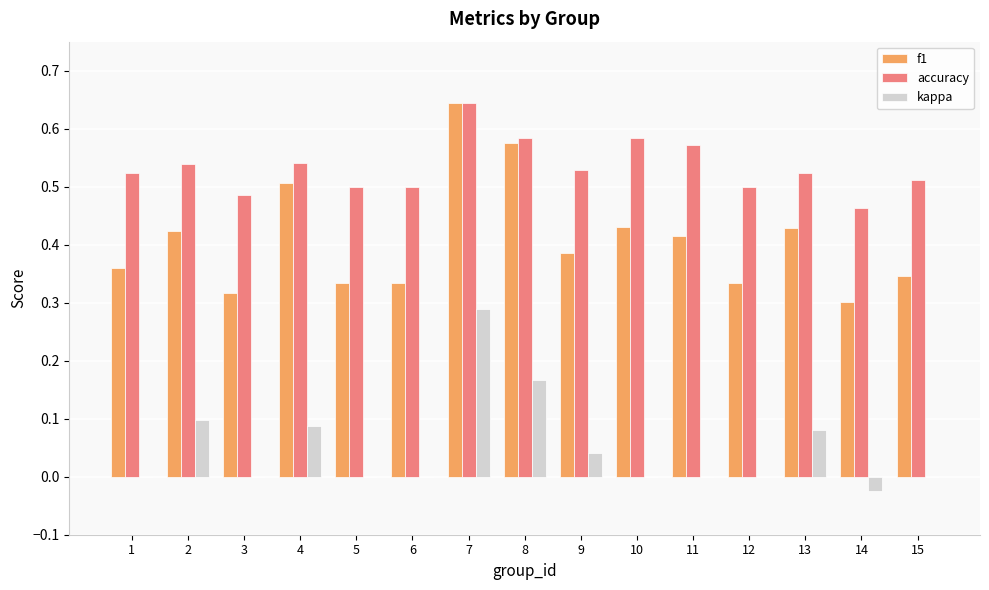

Which series has the largest total across all categories?

accuracy